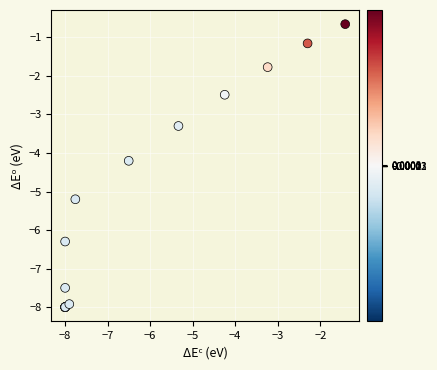

What Y value in the scatter plot is closest to -4?

-4.2